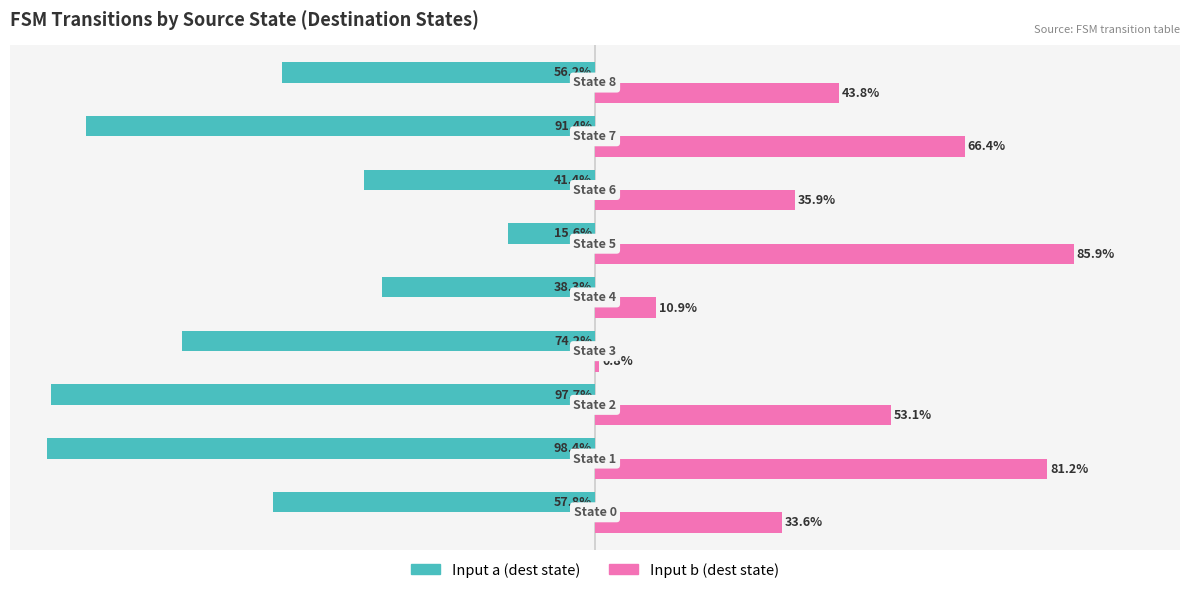

Which series has the widest spread of values?

Input b (dest state)